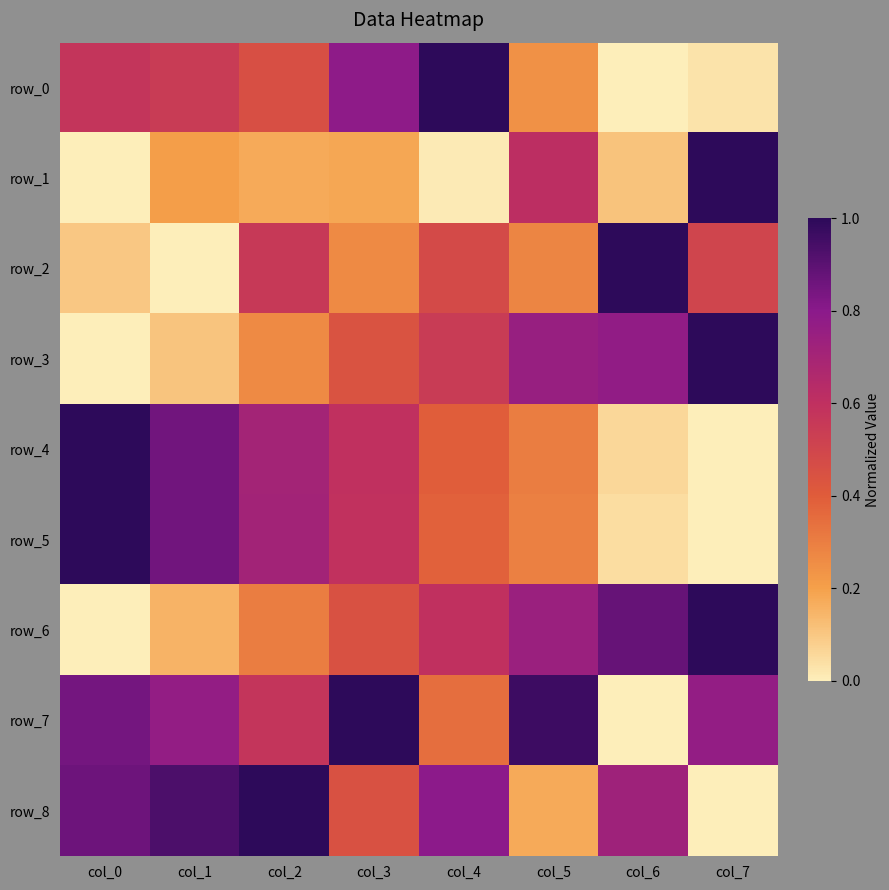

Reading left to right, extract all data points from this chart.

row_0: col_0=0.6	col_1=0.5	col_2=0.5	col_3=0.8	col_4=1.0	col_5=0.2	col_6=0.0	col_7=0.0
row_1: col_0=0.0	col_1=0.2	col_2=0.2	col_3=0.2	col_4=0.0	col_5=0.6	col_6=0.1	col_7=1.0
row_2: col_0=0.1	col_1=0.0	col_2=0.6	col_3=0.3	col_4=0.5	col_5=0.3	col_6=1.0	col_7=0.5
row_3: col_0=0.0	col_1=0.1	col_2=0.3	col_3=0.4	col_4=0.5	col_5=0.8	col_6=0.8	col_7=1.0
row_4: col_0=1.0	col_1=0.9	col_2=0.7	col_3=0.6	col_4=0.4	col_5=0.3	col_6=0.1	col_7=0.0
row_5: col_0=1.0	col_1=0.9	col_2=0.7	col_3=0.6	col_4=0.4	col_5=0.3	col_6=0.0	col_7=0.0
row_6: col_0=0.0	col_1=0.2	col_2=0.3	col_3=0.4	col_4=0.6	col_5=0.7	col_6=0.9	col_7=1.0
row_7: col_0=0.8	col_1=0.8	col_2=0.6	col_3=1.0	col_4=0.3	col_5=1.0	col_6=0.0	col_7=0.8
row_8: col_0=0.9	col_1=0.9	col_2=1.0	col_3=0.4	col_4=0.8	col_5=0.2	col_6=0.7	col_7=0.0